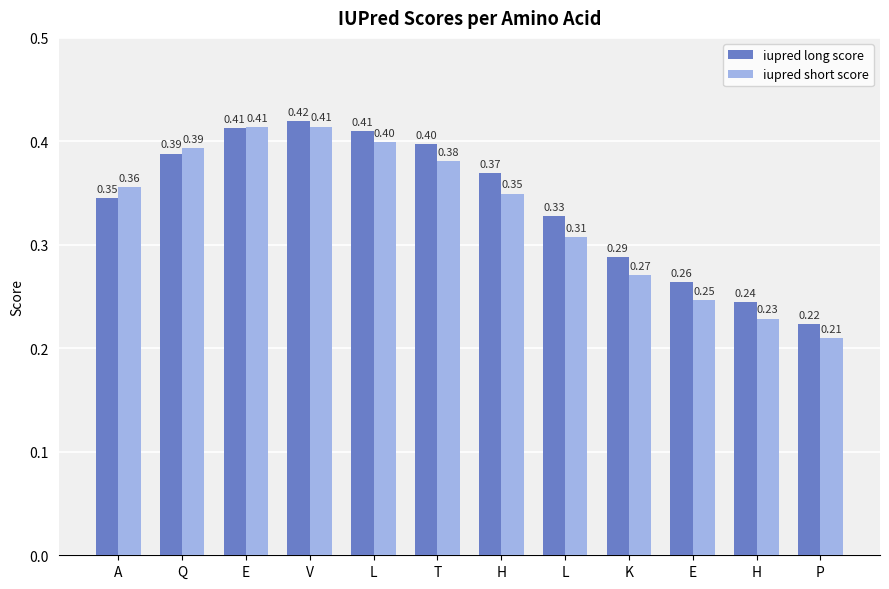

How many bars are there in total?

24